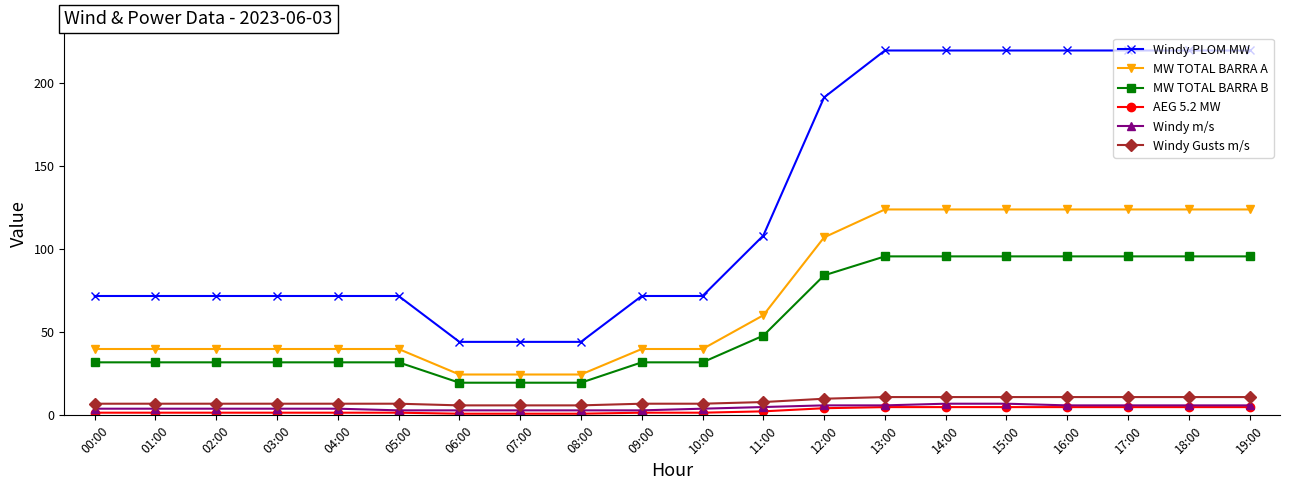

The value of MW TOTAL BARRA B at 04:00 is 7.1. True or false?

False